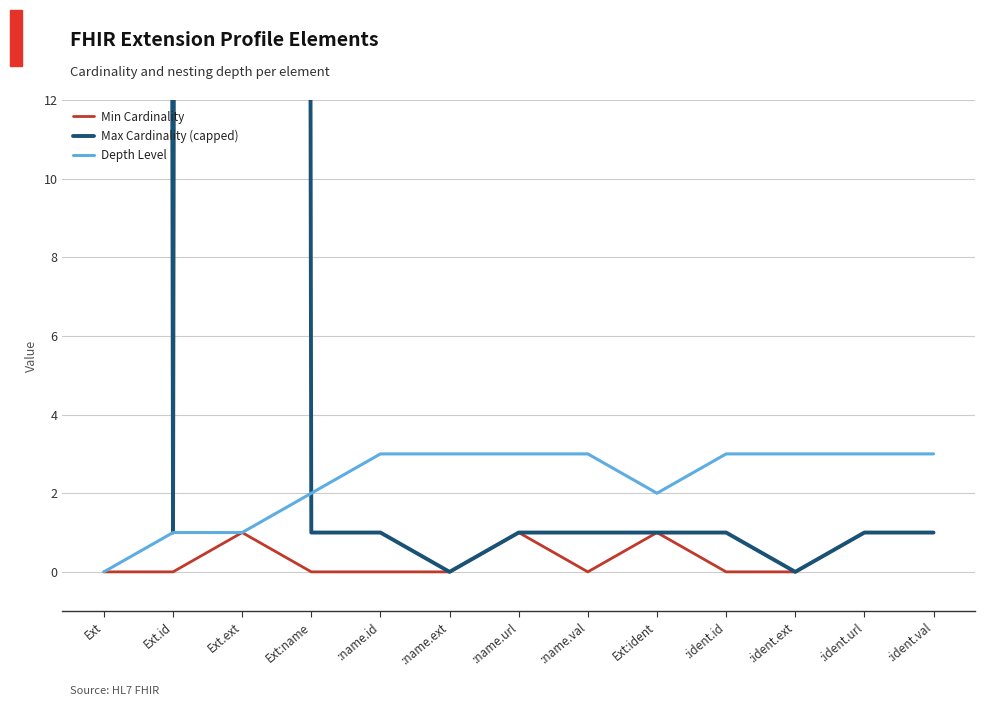

At which category is the sum across all series the highest?

Ext.ext